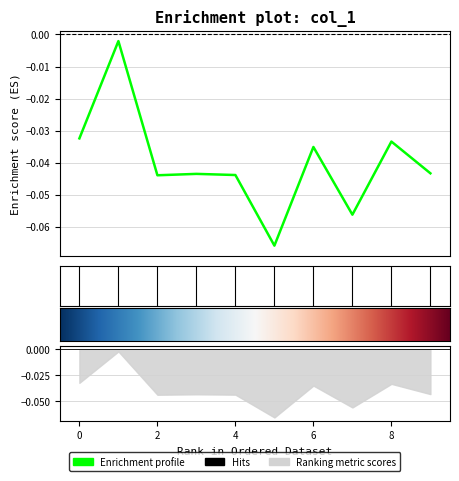

Reading left to right, list all the values displayed in this chart.

0=-0.0	1=-0.0	2=-0.0	3=-0.0	4=-0.0	5=-0.1	6=-0.0	7=-0.1	8=-0.0	9=-0.0